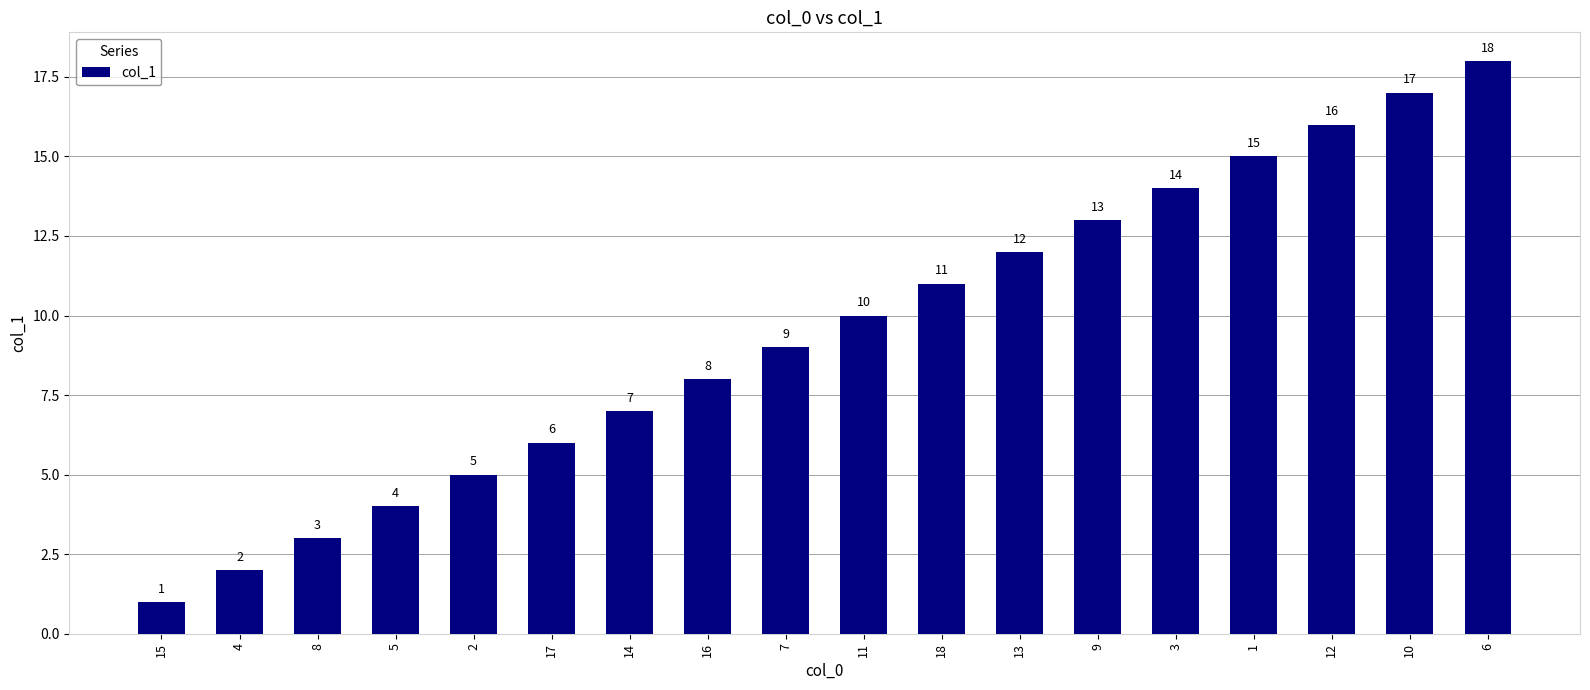

What is the maximum value shown in the chart?

18